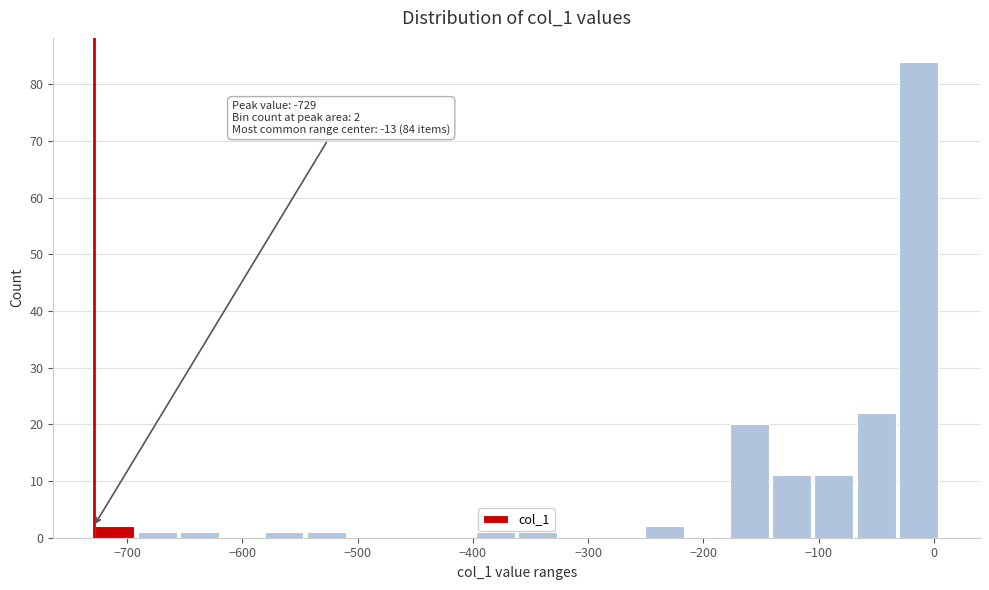

Around what value on the x-axis is the tallest bar? Give the approximate position of its centre, as read against the axis.

-10